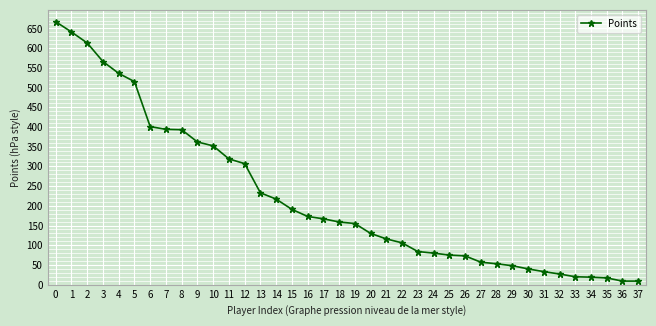

What is the value of the 12th point from the left?

319